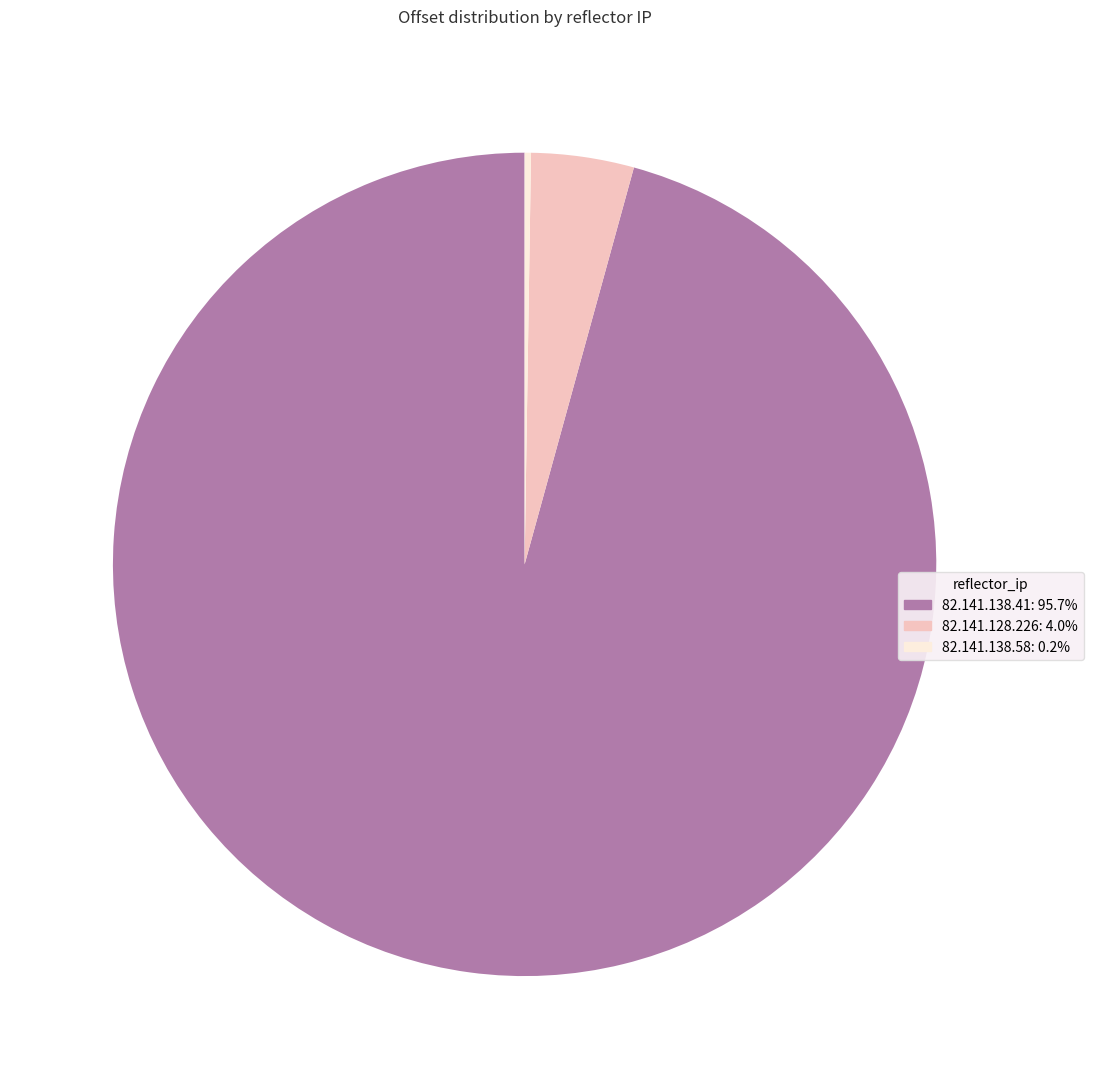

What is the largest slice in the pie chart?

82.141.138.41